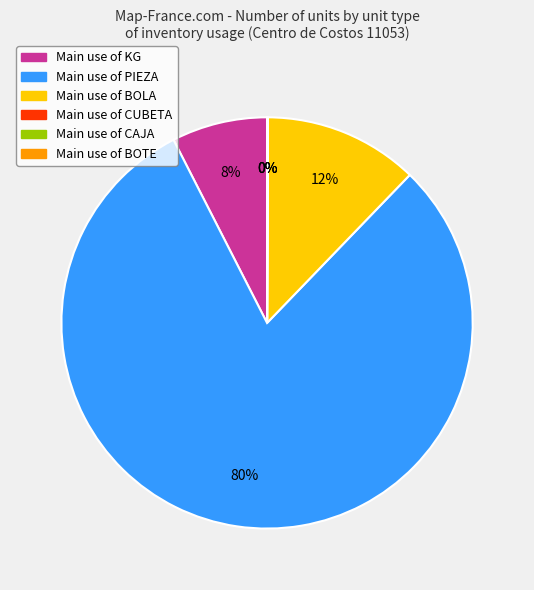

Is there any slice that represents more than half of the pie?

Yes